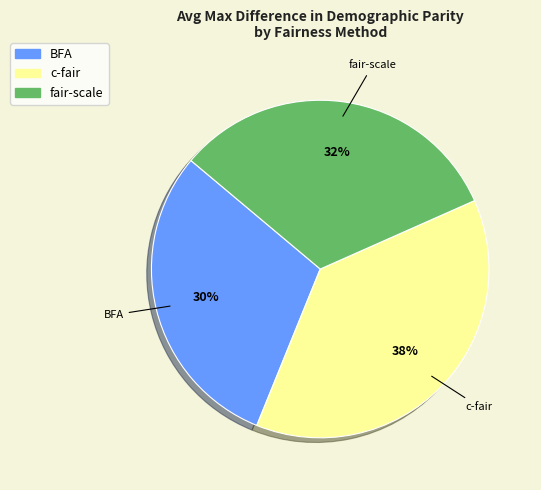

To the nearest percent, what portion does BFA represent?

30%